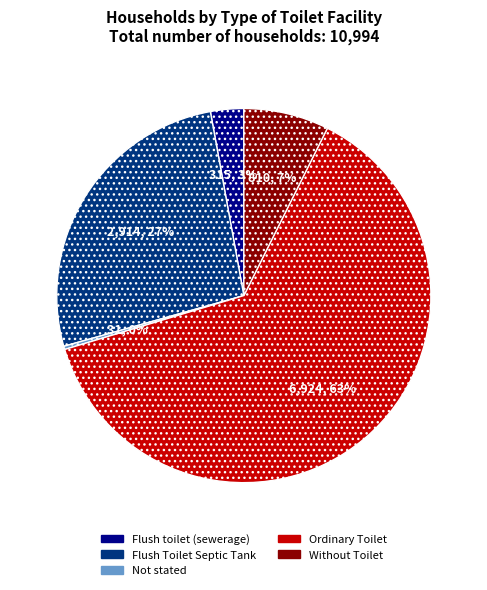

Which category has the biggest portion of the pie?

Ordinary Toilet